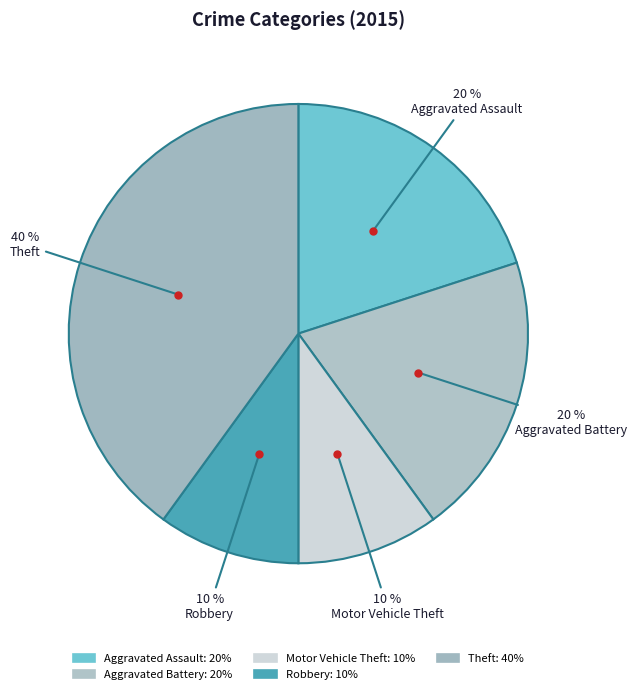

How many slices are in this pie chart?

5